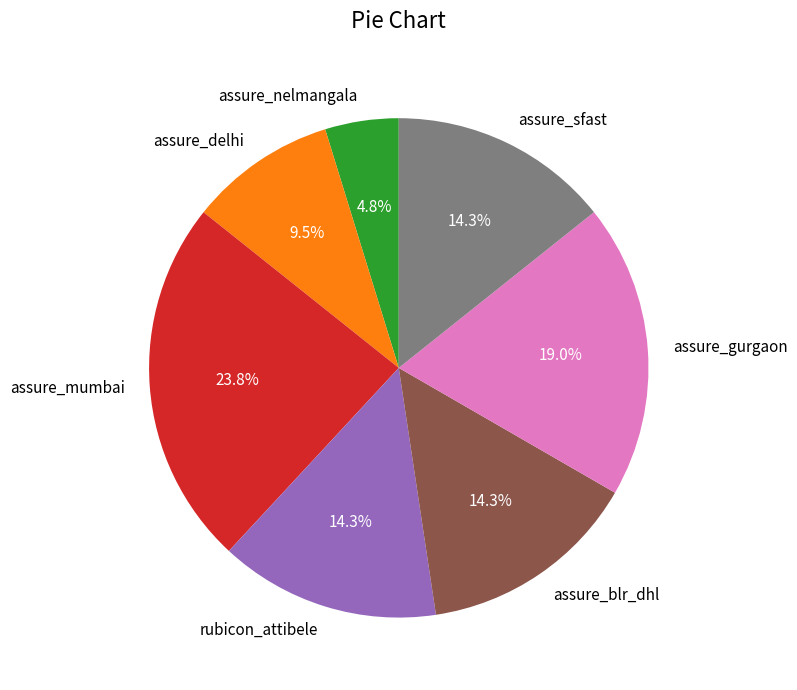

Between assure_nelmangala and assure_blr_dhl, which is larger?

assure_blr_dhl